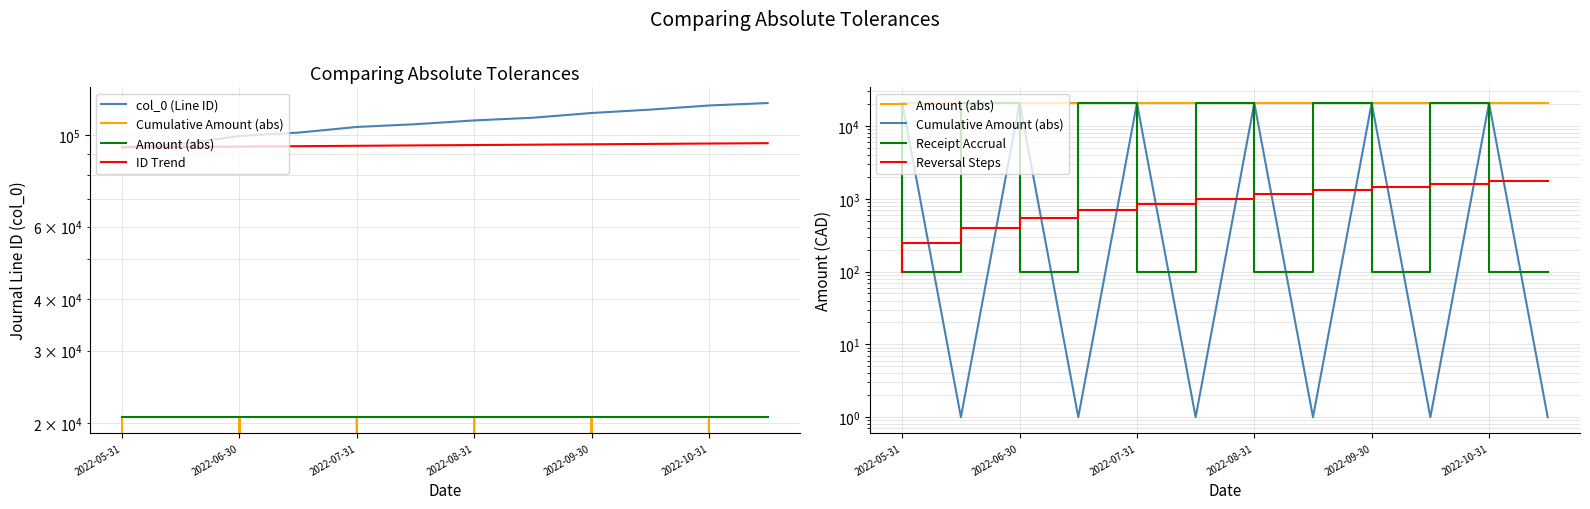

How many categories are shown in the chart?

12